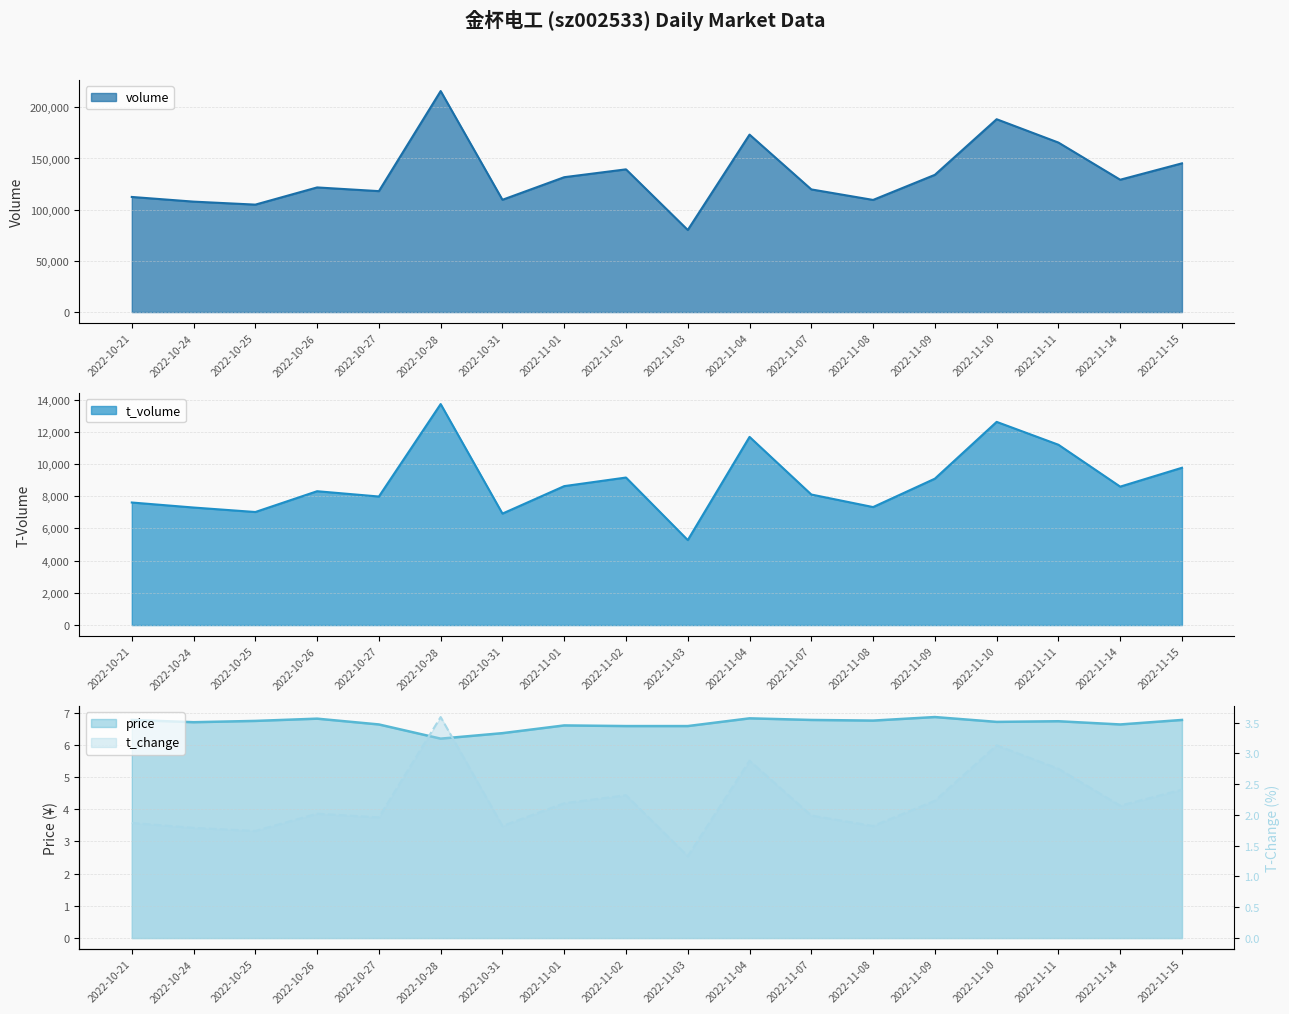

How many lines are shown in the chart?

4